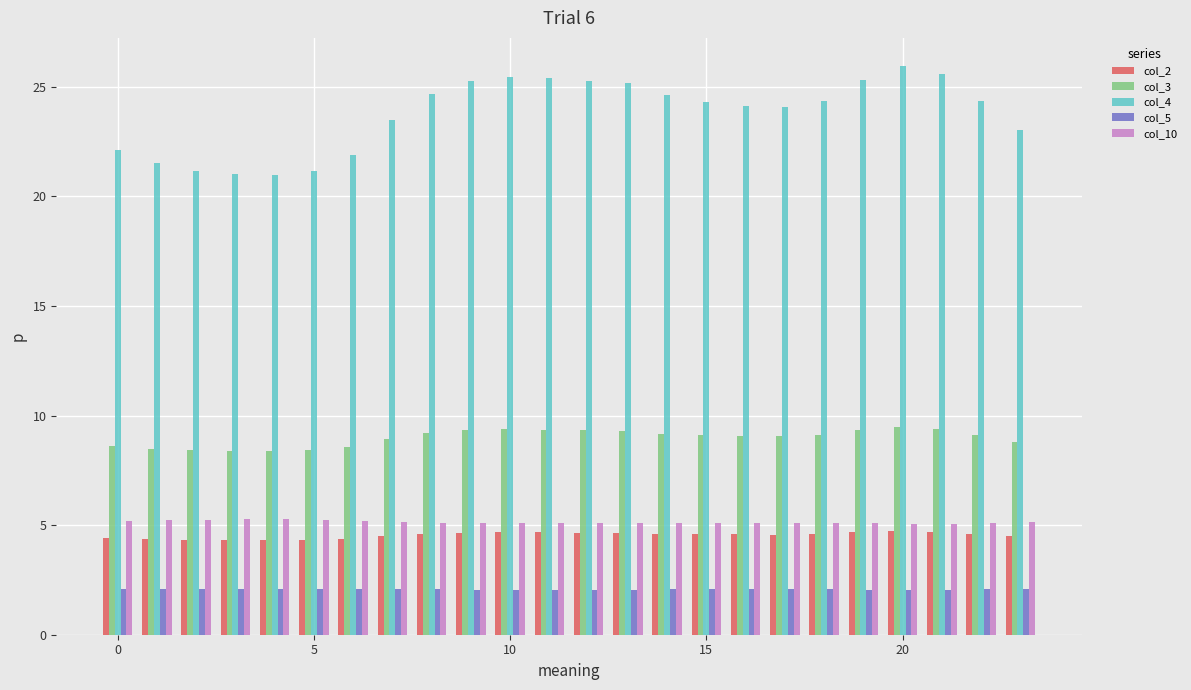

What are all the series names shown in the legend?

col_2, col_3, col_4, col_5, col_10